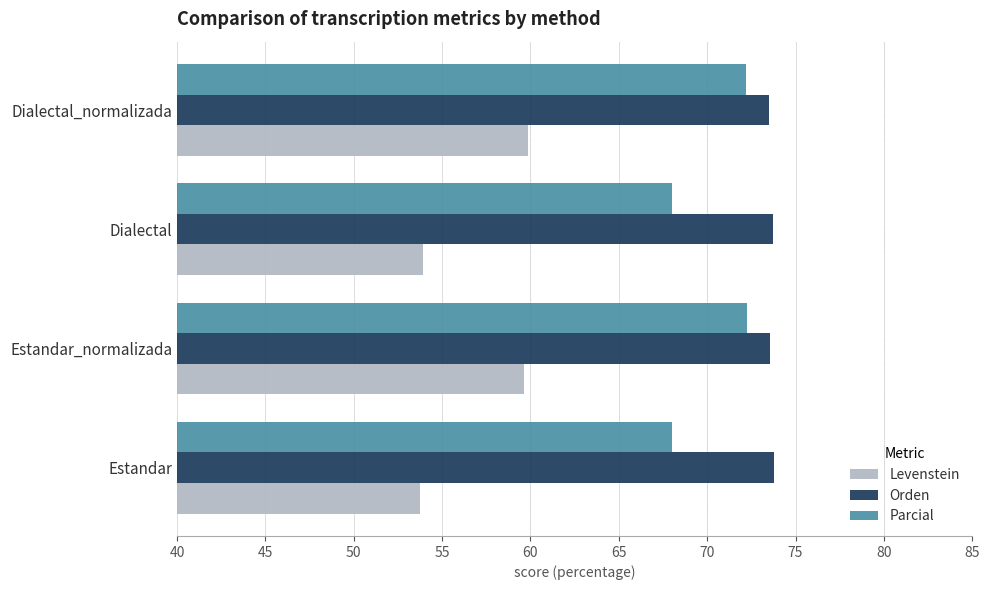

What is the average value of the Levenstein series?

56.8